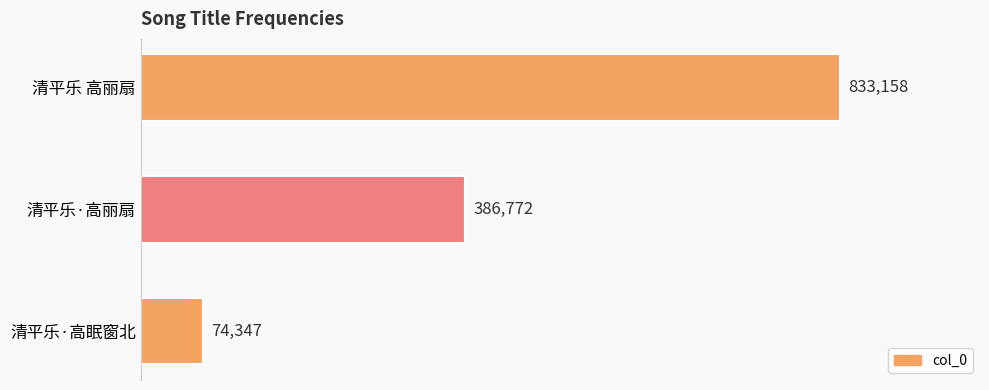

Does the chart contain any negative values?

No